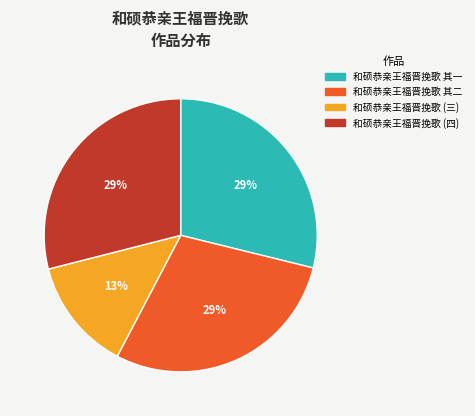

Approximately how many times larger is the value at 和硕恭亲王福晋挽歌 其一 compared to 和硕恭亲王福晋挽歌 其二?

1.0